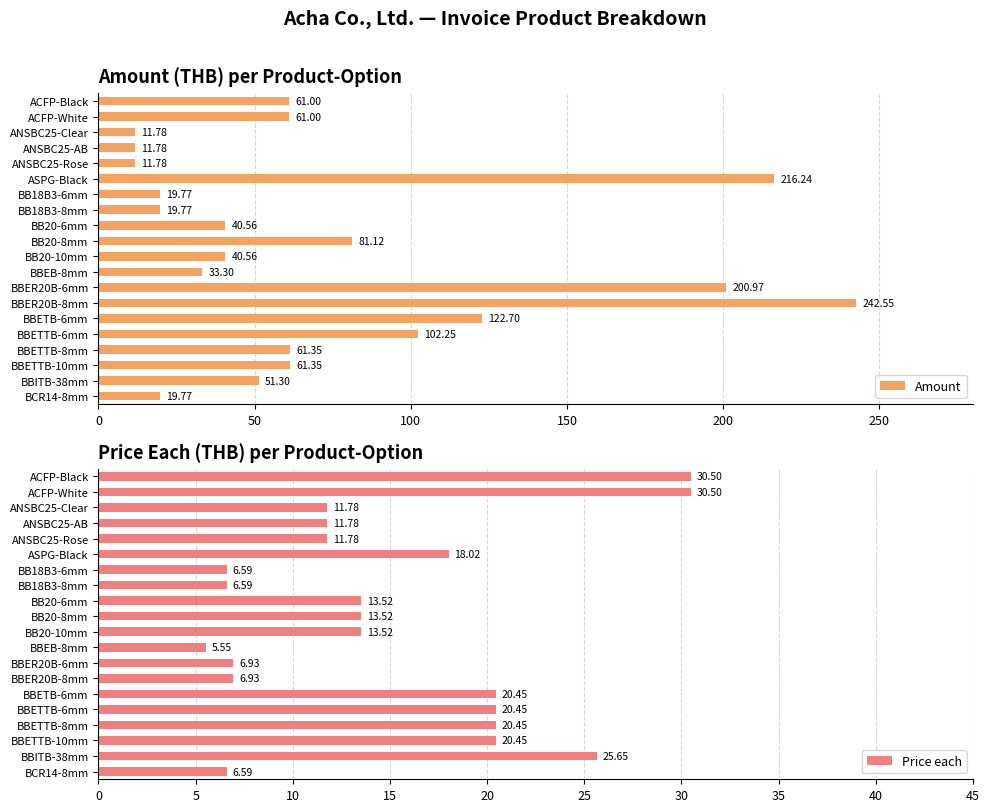

Reading left to right, extract all data points from this chart.

Amount: 61.0	61.0	11.8	11.8	11.8	216.2	19.8	19.8	40.6	81.1	40.6	33.3	201.0	242.6	122.7	102.2	61.4	61.4	51.3	19.8
Price each: 30.5	30.5	11.8	11.8	11.8	18.0	6.6	6.6	13.5	13.5	13.5	5.5	6.9	6.9	20.4	20.4	20.4	20.4	25.6	6.6